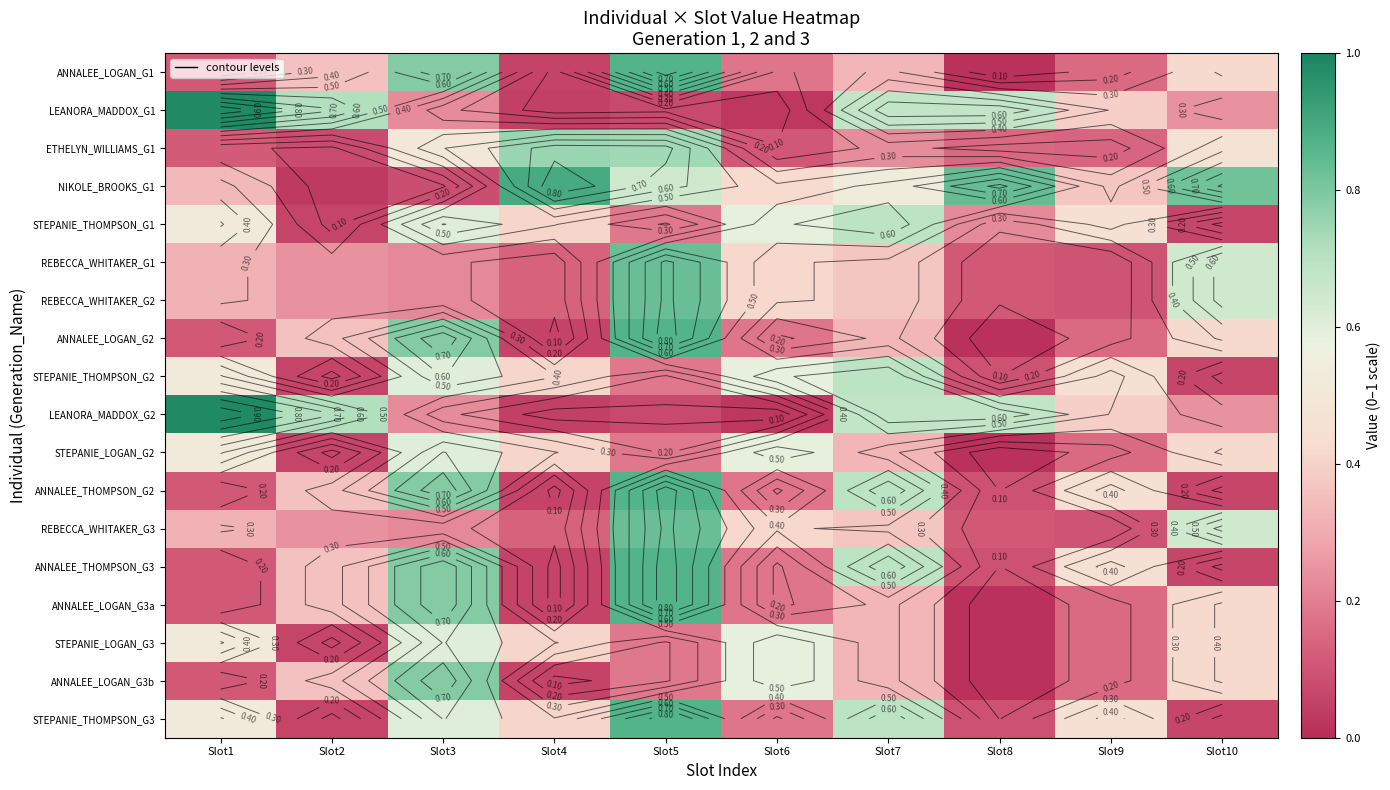

Which category has the highest value across all series?

Slot1